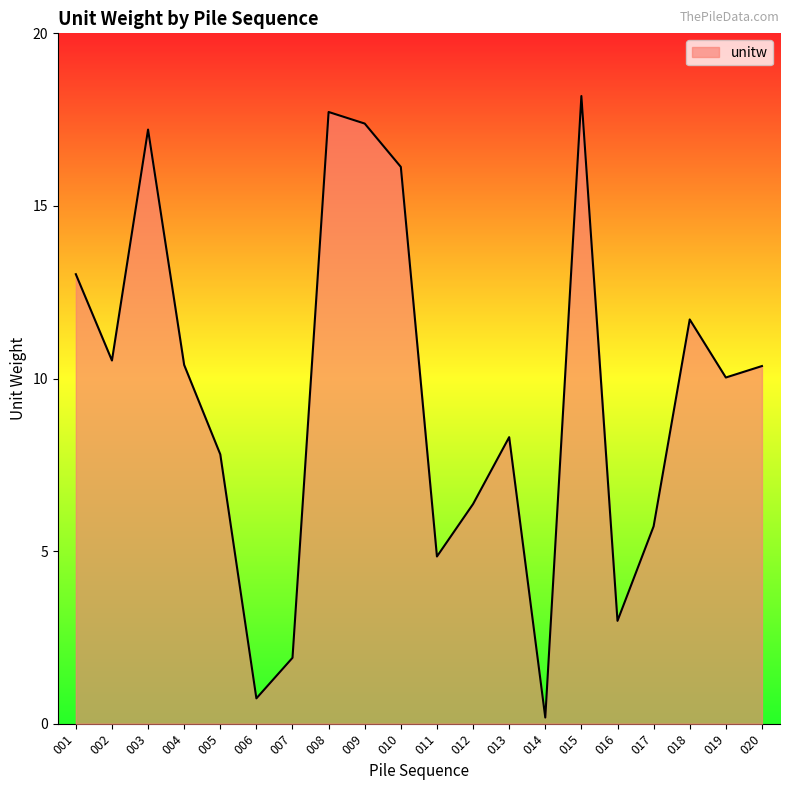

What is the maximum value shown in the chart?

18.2